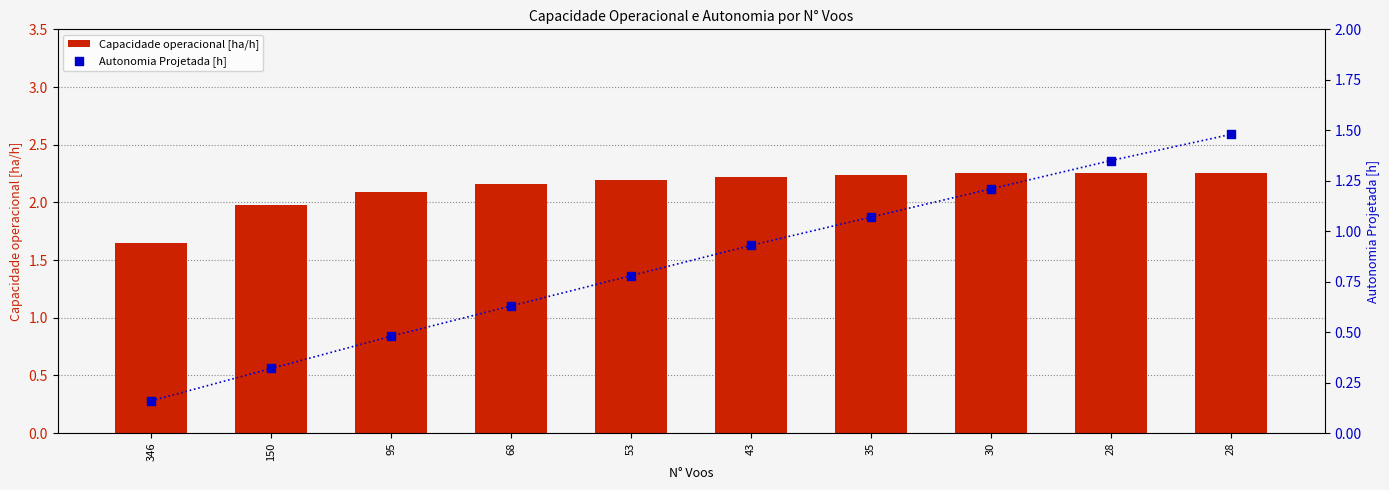

Is the value of Autonomia Projetada [h] at 43 greater than the value of Capacidade operacional [ha/h] at 95?

No